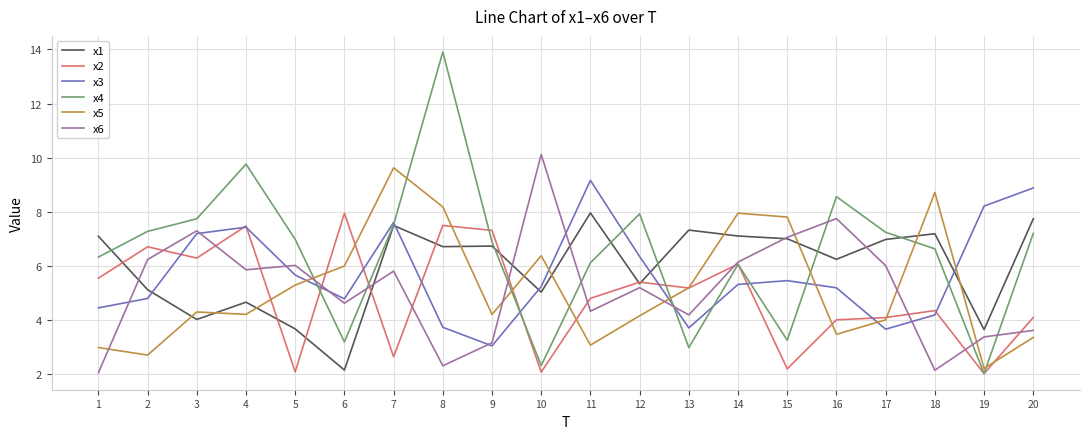

Which series ends up on top after the final intersection of x4 and x5?

x4